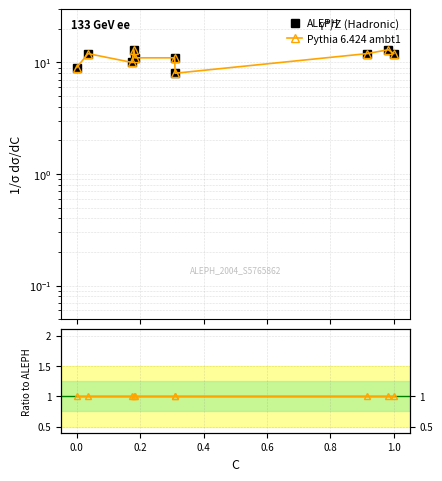

How many series are shown in this chart?

2